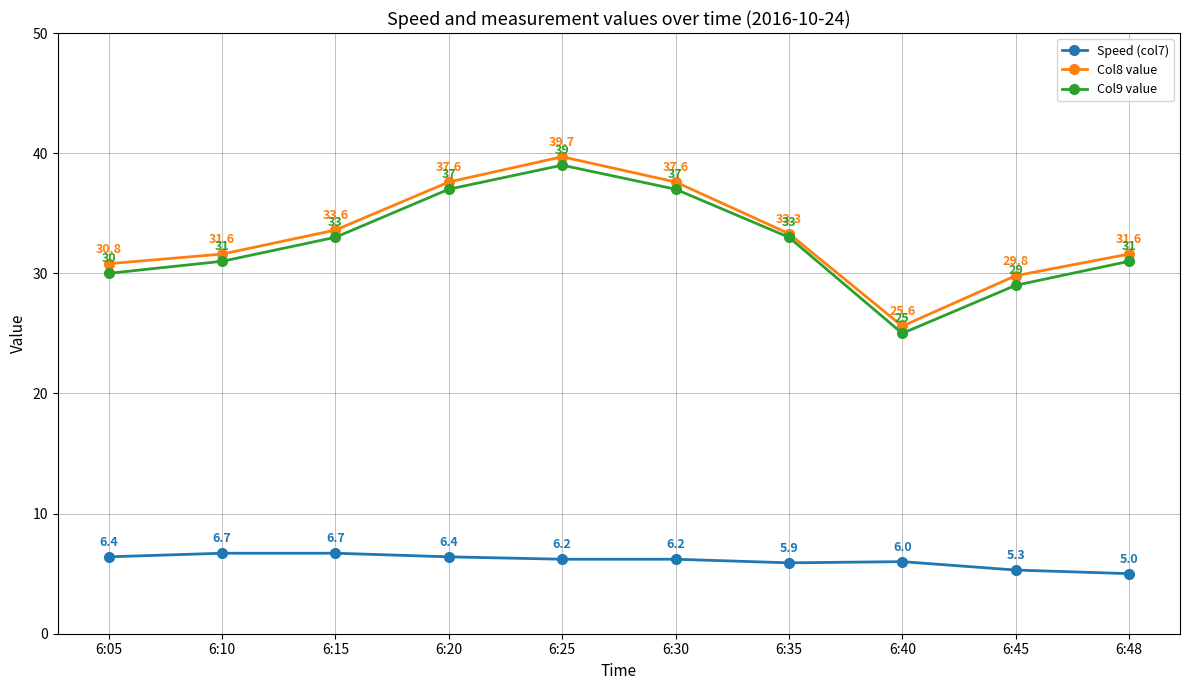

How many series are shown in this chart?

3